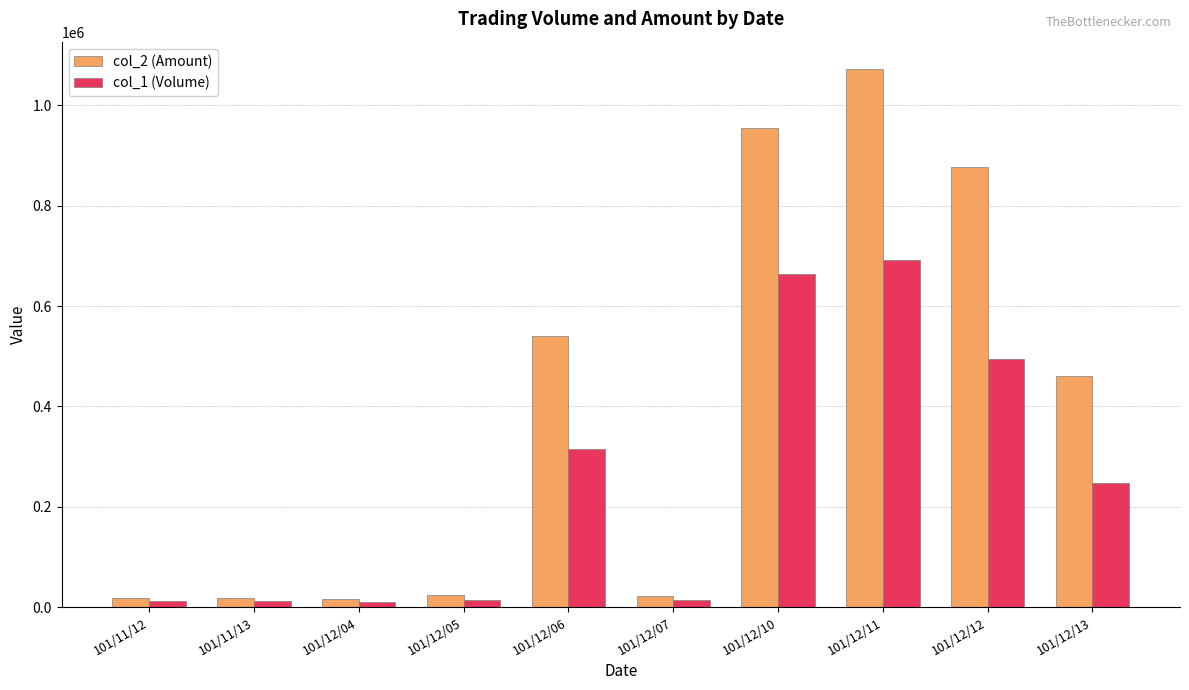

Which series changed the most between 101/12/06 and 101/12/10?

col_2 (Amount)